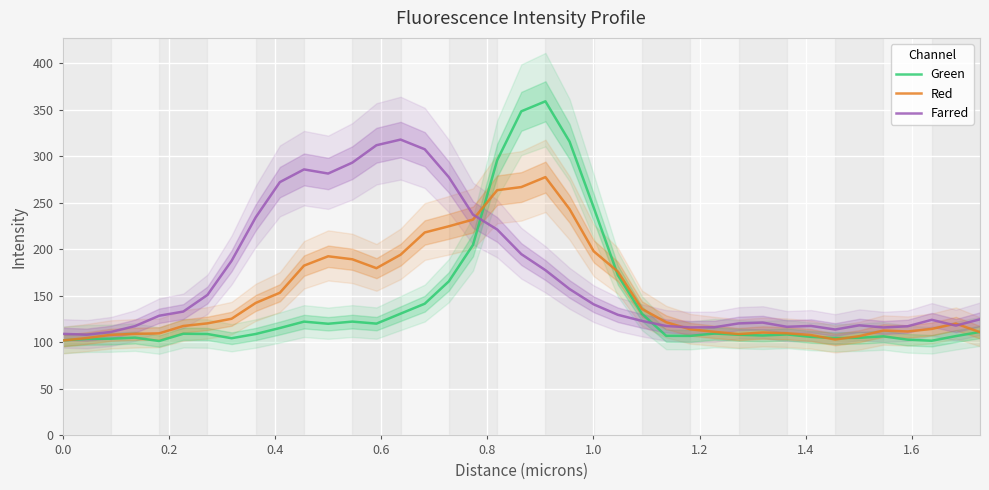

What is the lowest value of the Farred series?

108.3